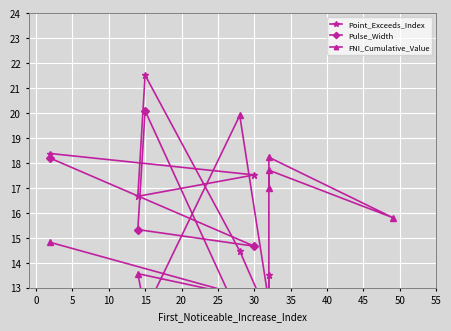

What is the sum of the Point_Exceeds_Index values at 5 and 15?

31.1